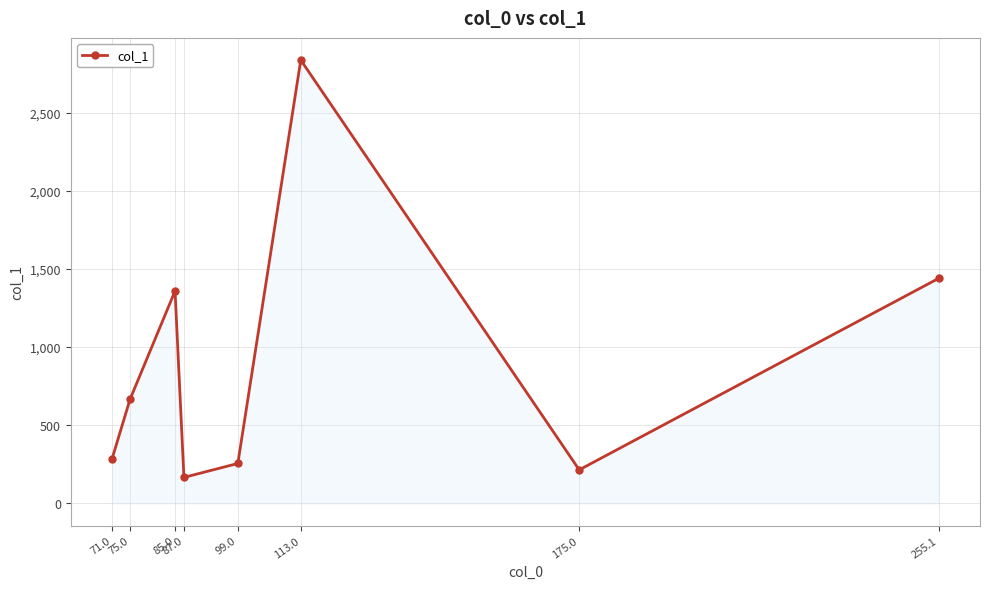

List the labels in order of value, smallest first.

87.0, 175.0, 99.0, 71.0, 75.0, 85.0, 255.1, 113.0